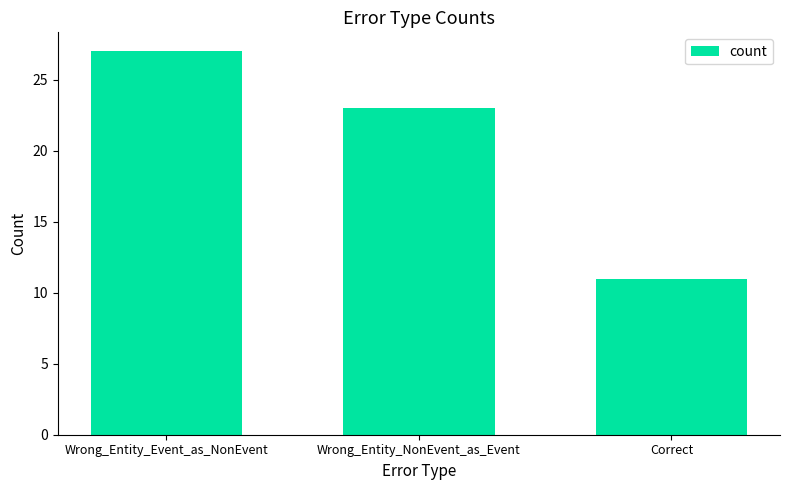

Which category has the highest value across all series?

Wrong_Entity_Event_as_NonEvent